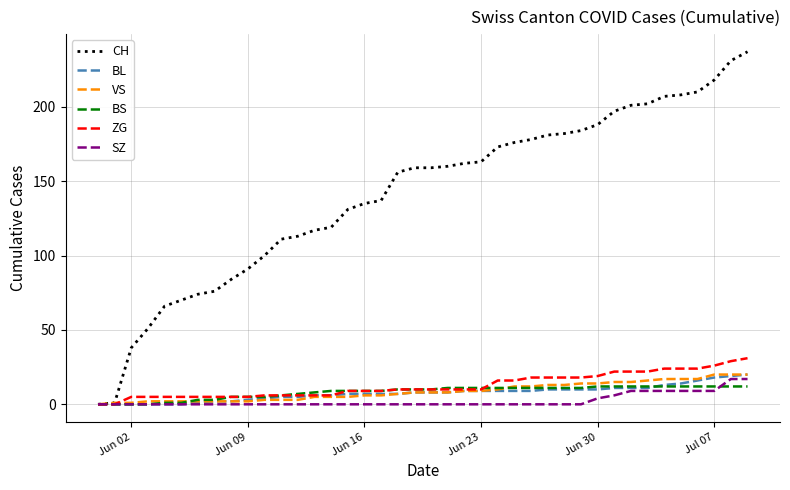

Which series has the largest total across all categories?

CH